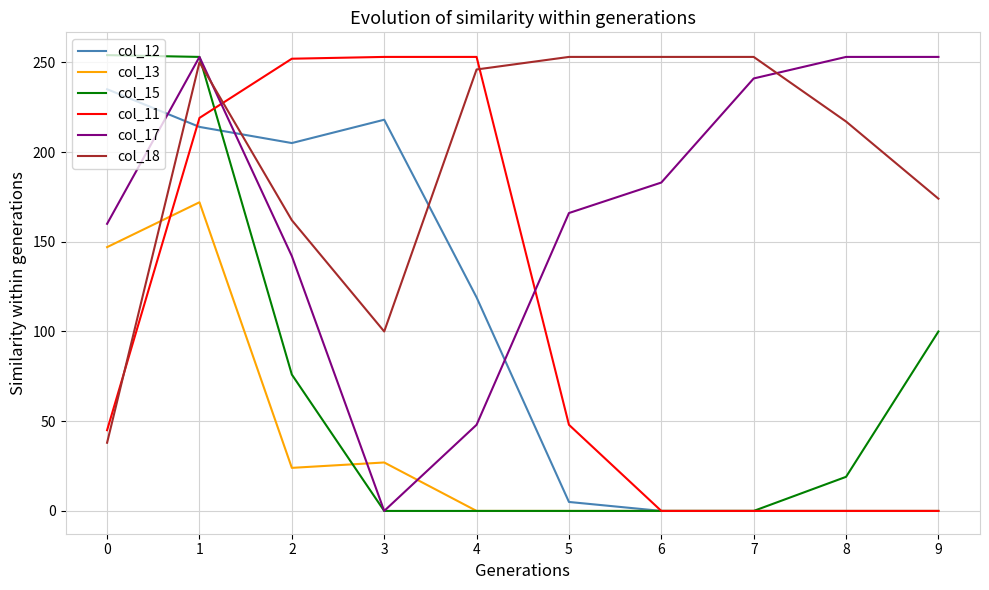

Is it true that col_12 equals 143 at 8?

False